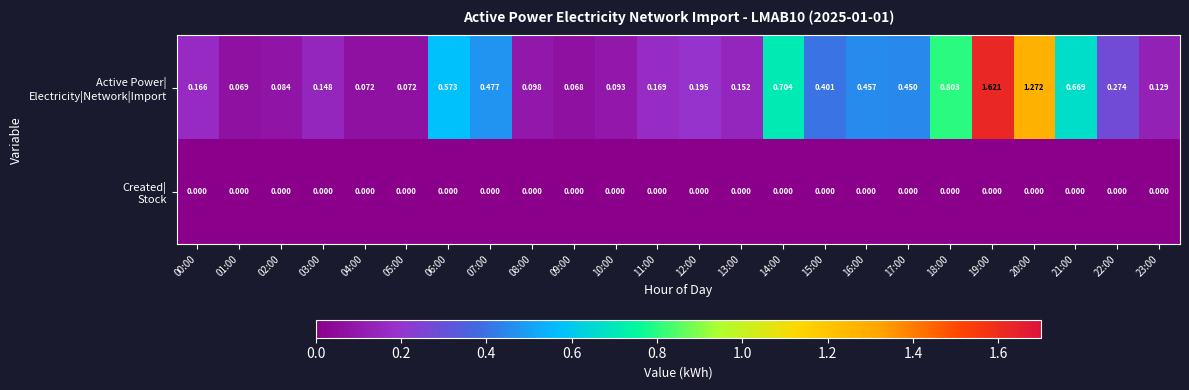

What is the spread (max minus min) of values at 00:00?

0.2